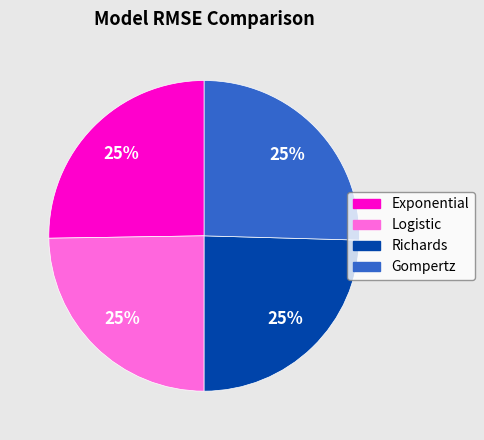

Is it true that Logistic is 25% of the pie?

True